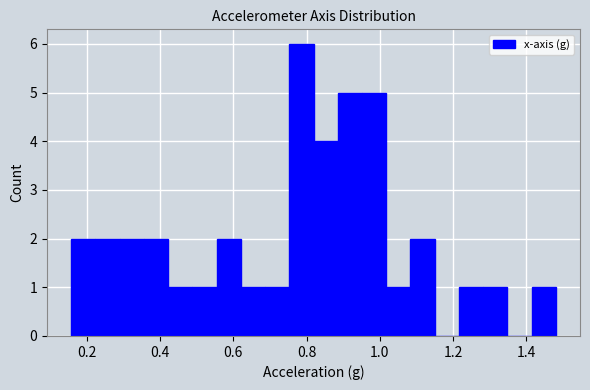

Read against the x-axis, roughly where is the centre of the tallest bar?

0.78